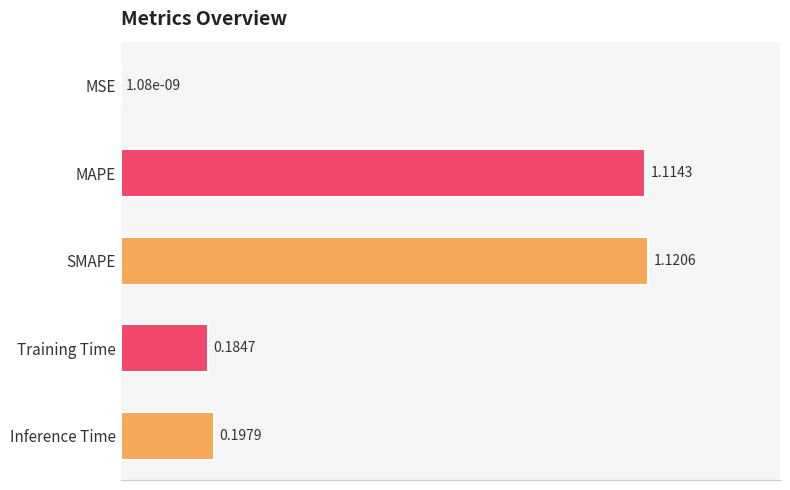

Are the bars grouped side by side (vs. stacked)?

No